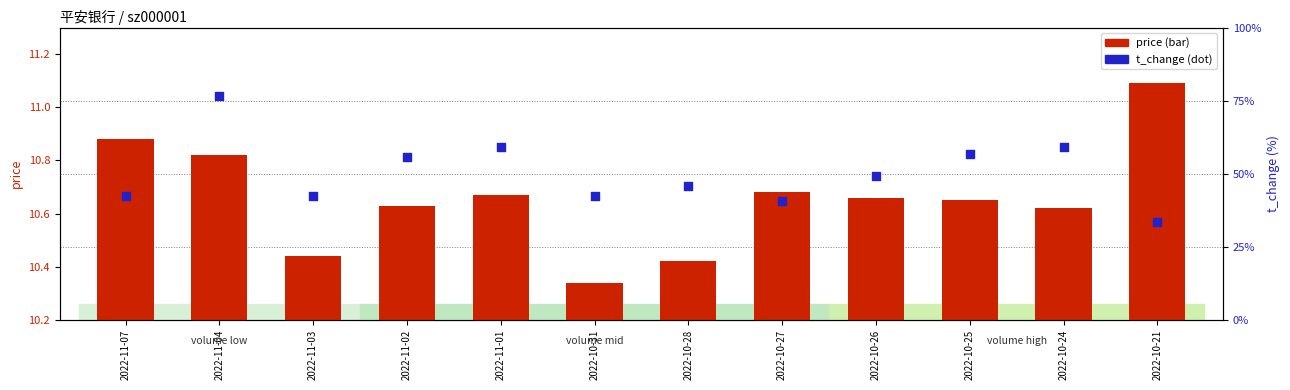

Which series contains the highest Y value?

t_change